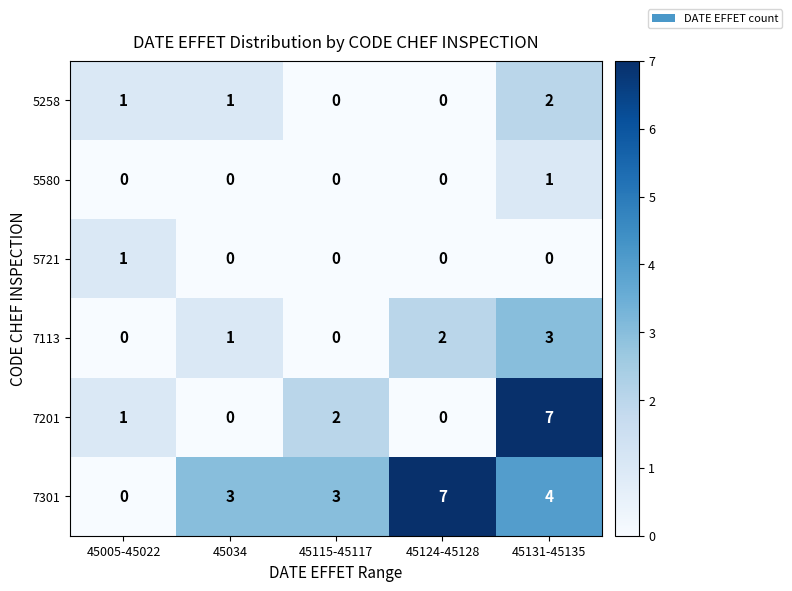

Which category has the highest value in the 5721 series?

45005-45022